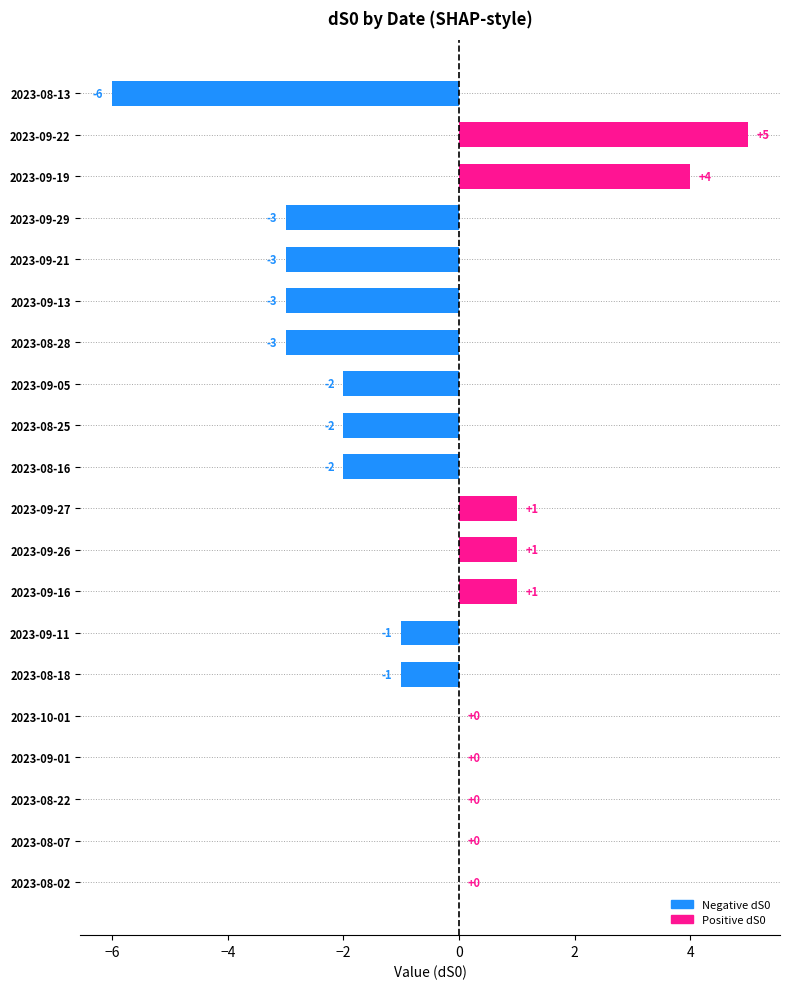

The chart shows a value of -4 at 2023-09-29. True or false?

False